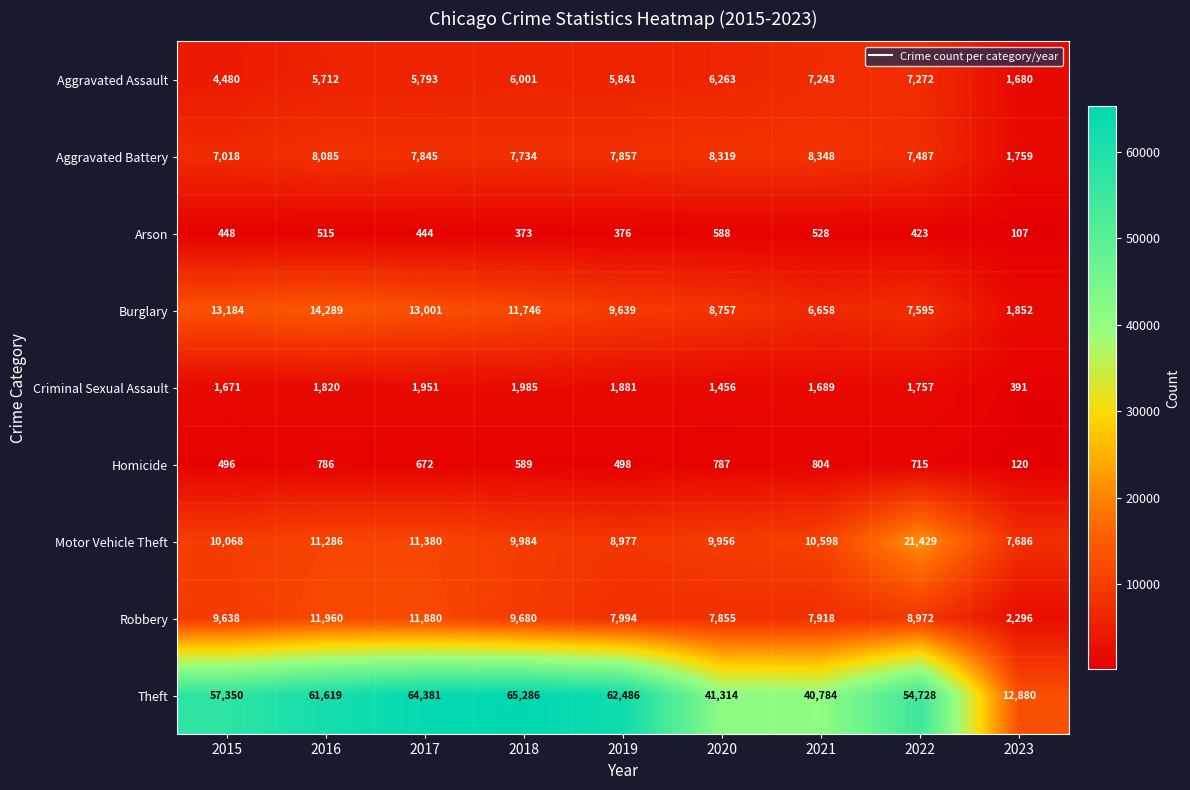

What is the spread (max minus min) of values at 2020?

40726